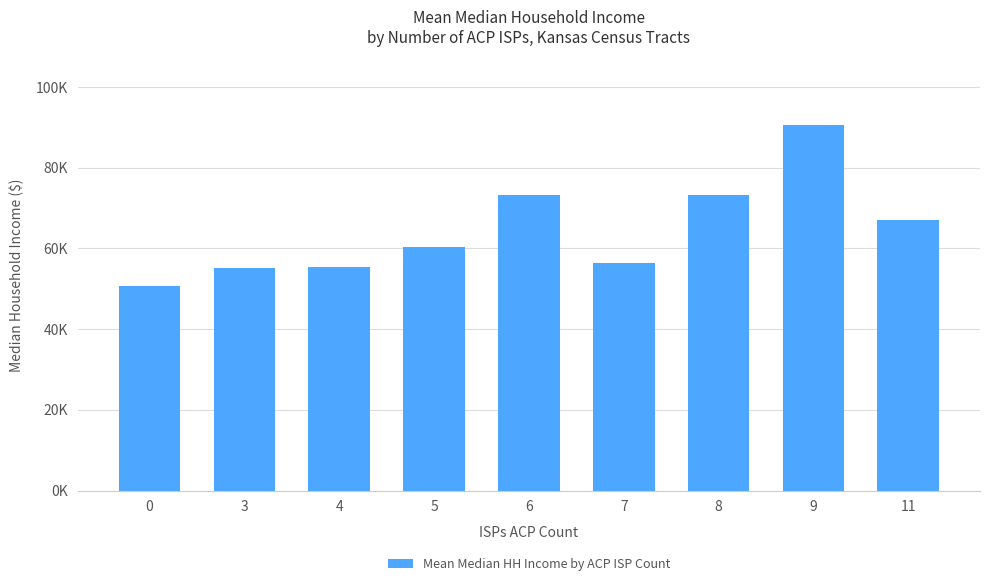

Reading left to right, what are all the values shown in this chart?

0=50827.0	3=55218.9	4=55509.4	5=60352.6	6=73314.5	7=56448.8	8=73183.0	9=90583.3	11=67171.0